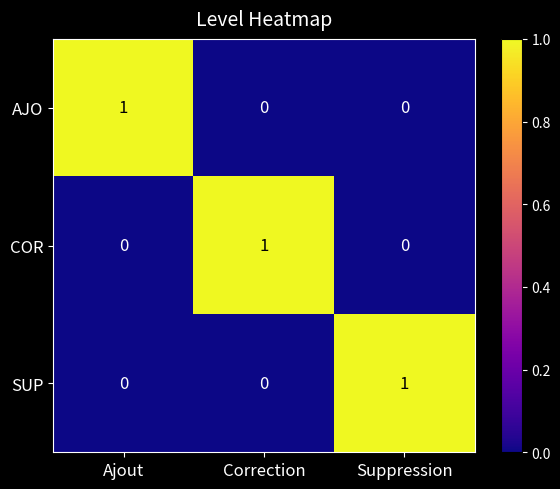

How many data points in AJO are above 0?

1